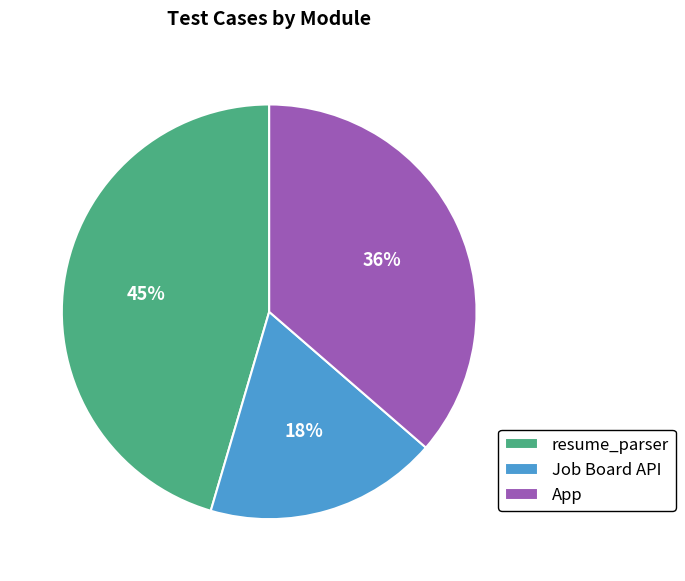

Is it true that App is 36% of the pie?

True